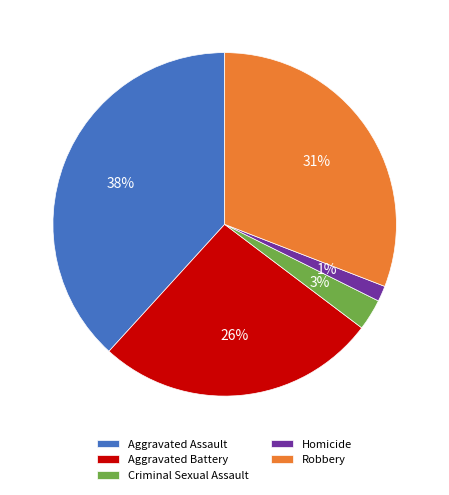

Is it true that Criminal Sexual Assault is 3% of the pie?

True